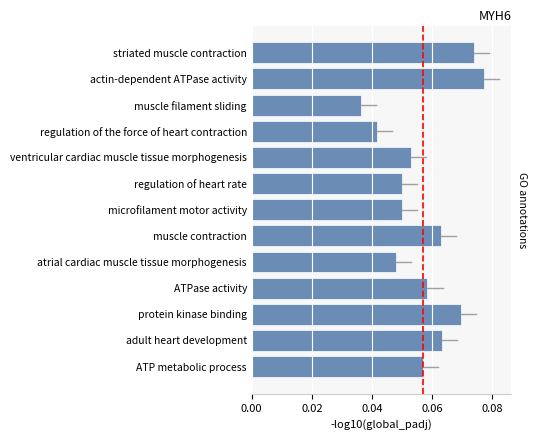

Where is the data nearest to the value 0?

muscle filament sliding